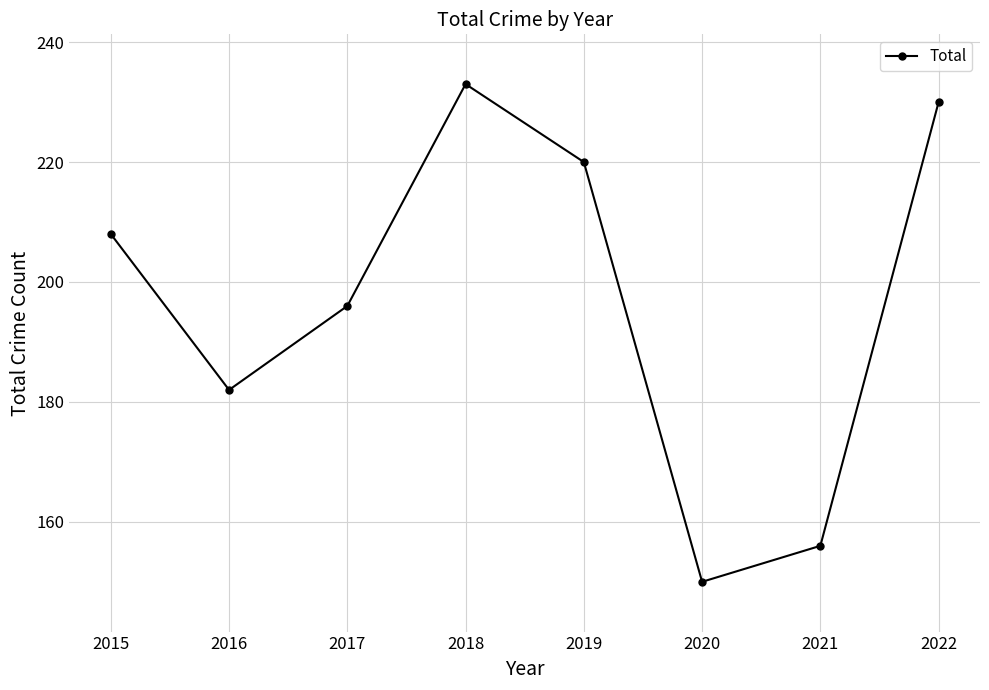

Rank the categories by value from lowest to highest.

2020, 2021, 2016, 2017, 2015, 2019, 2022, 2018